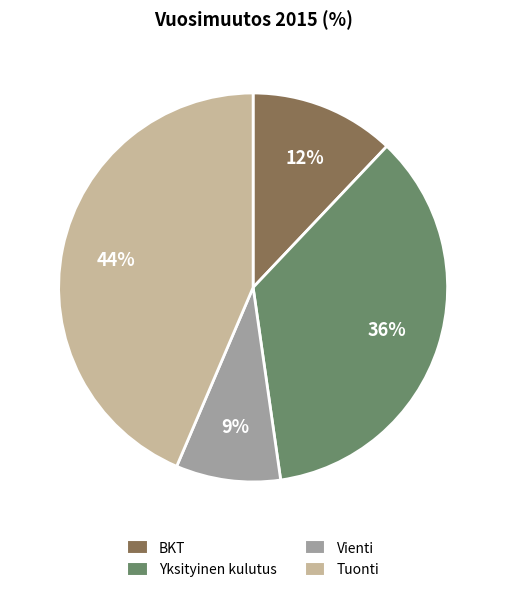

To the nearest percent, what is the difference between the Vienti and Yksityinen kulutus slice percentages?

27%